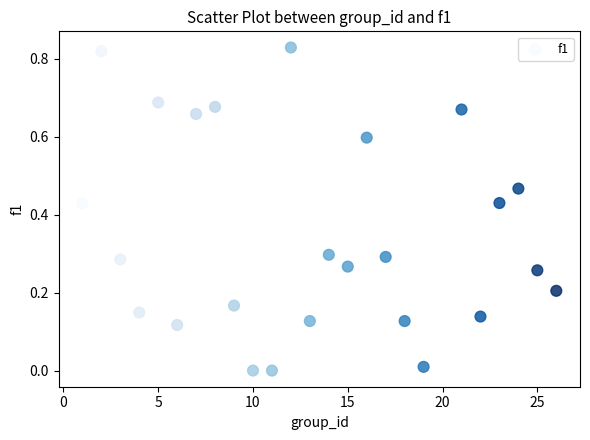

How many data points are displayed?

25